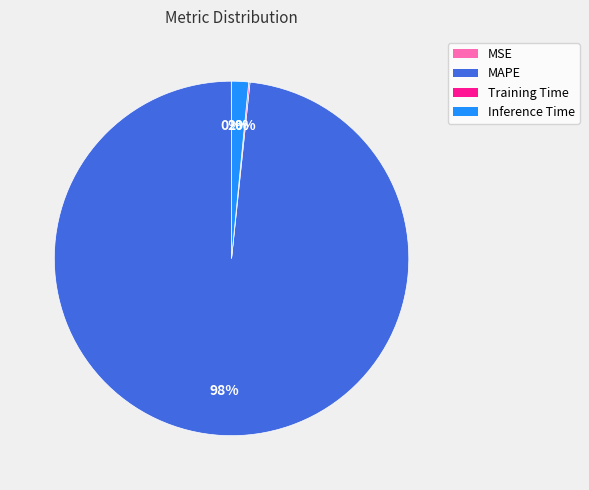

True or false: MAPE accounts for 92% of the total.

False